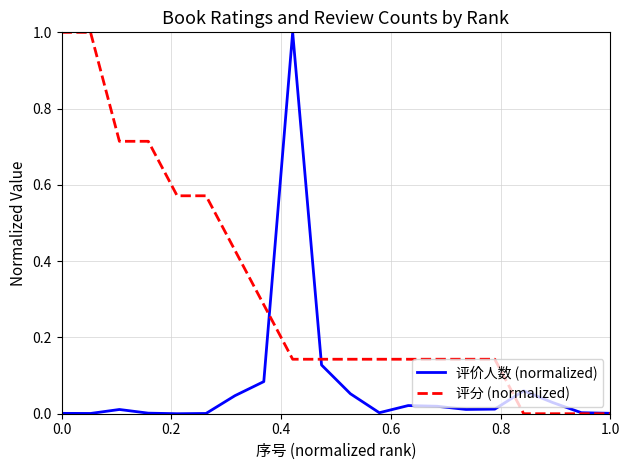

Which series has the largest total across all categories?

评分 (normalized)